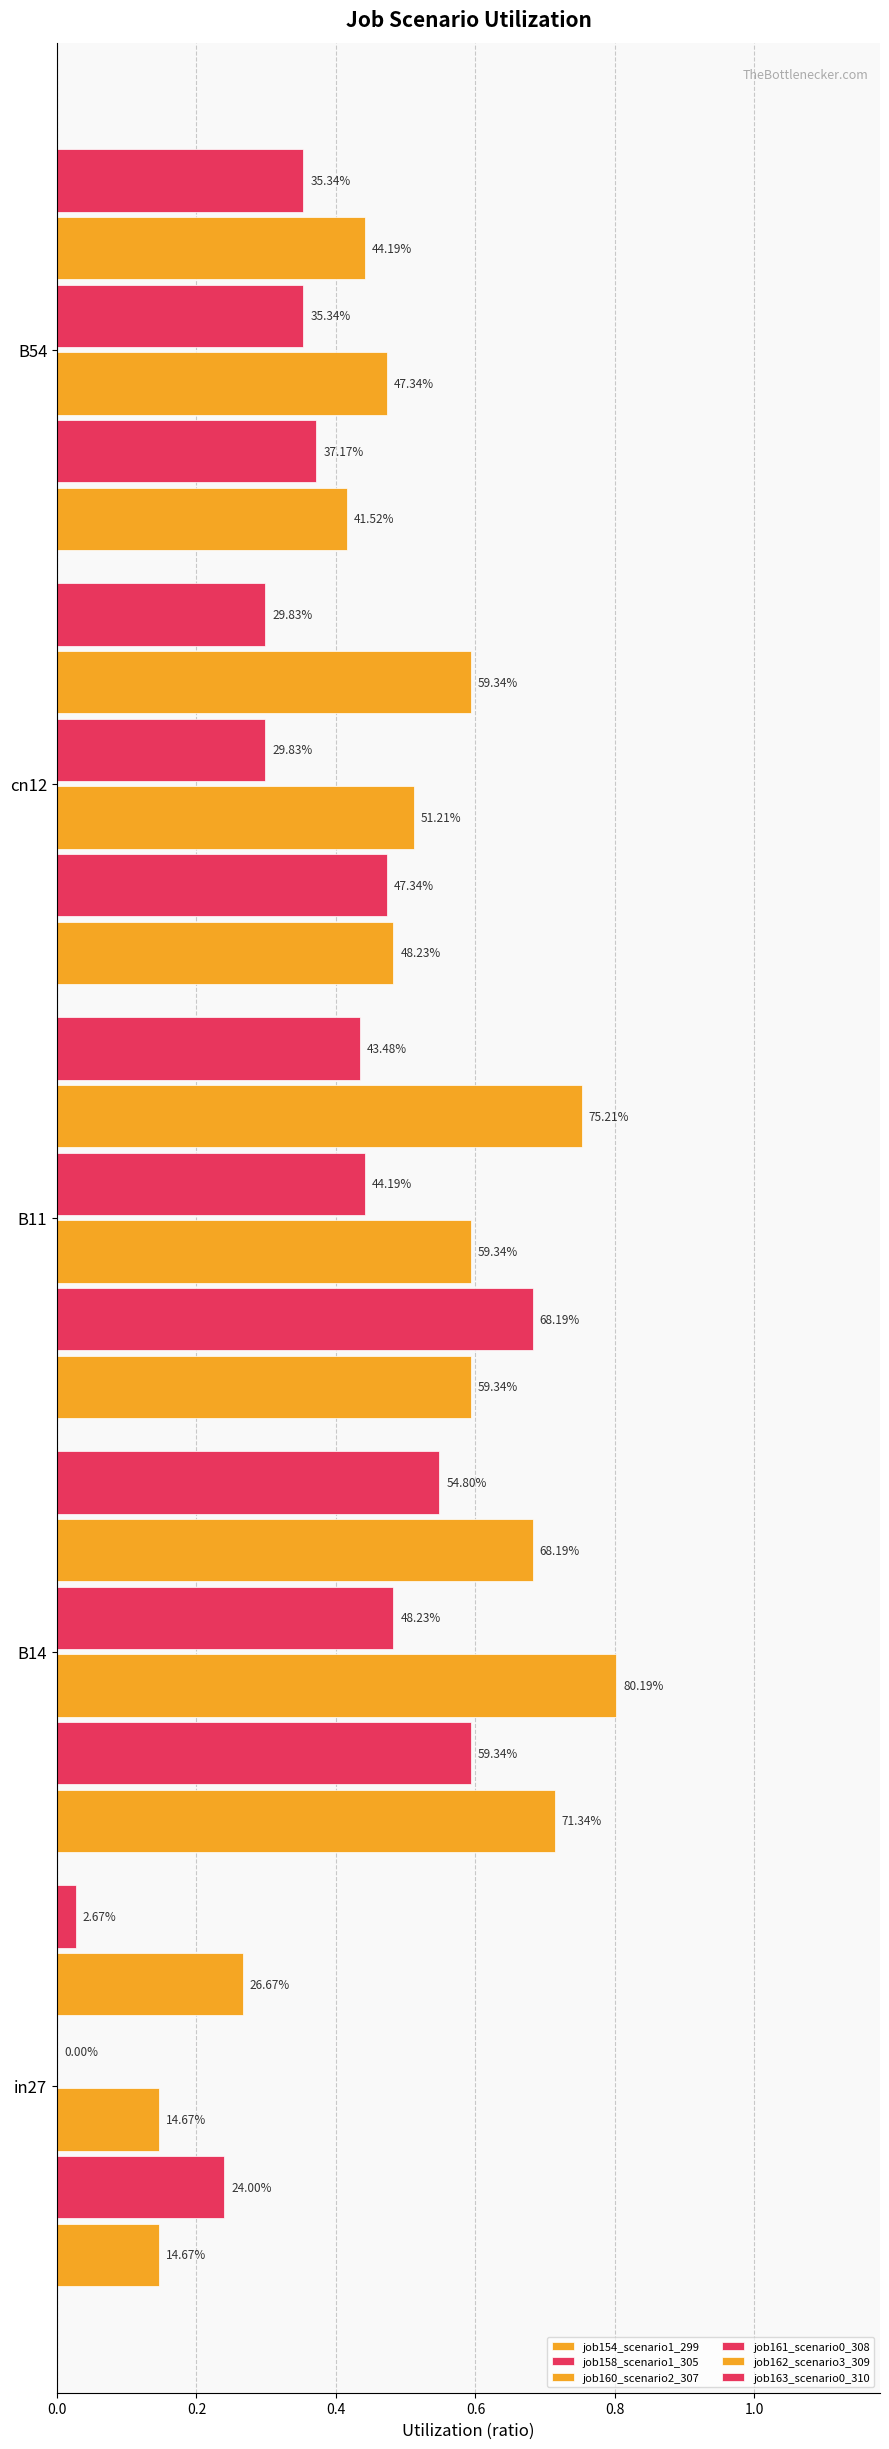

How many series are shown in this chart?

6